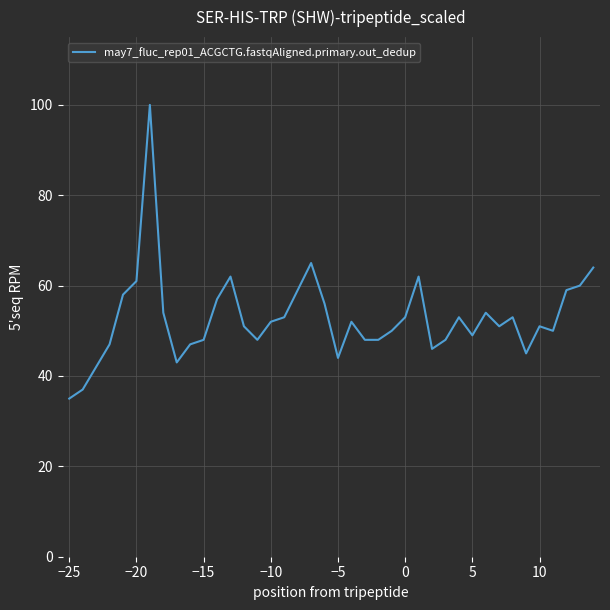

What is the smallest value displayed?

35